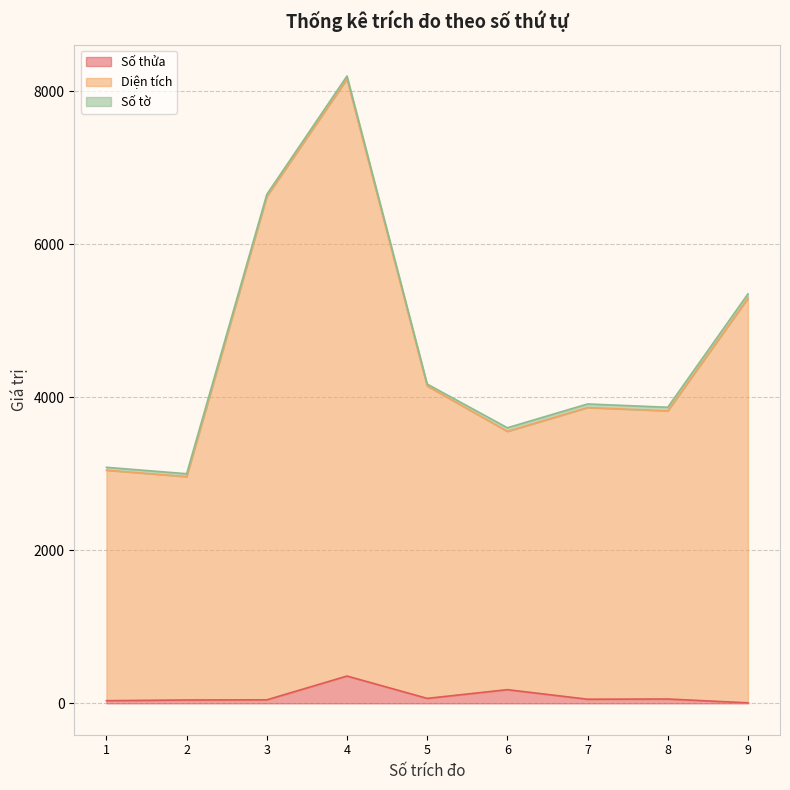

What is the value of the Diện tích point at the 5th from the left?

4145.8